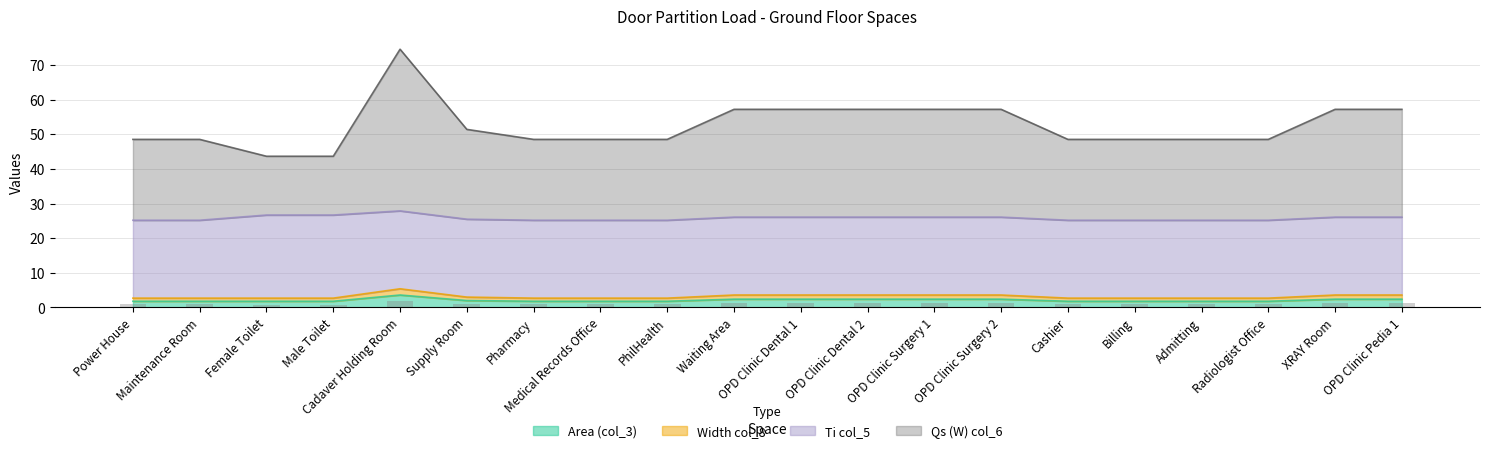

The Width col_8 series shows 2.0 at Supply Room. True or false?

True